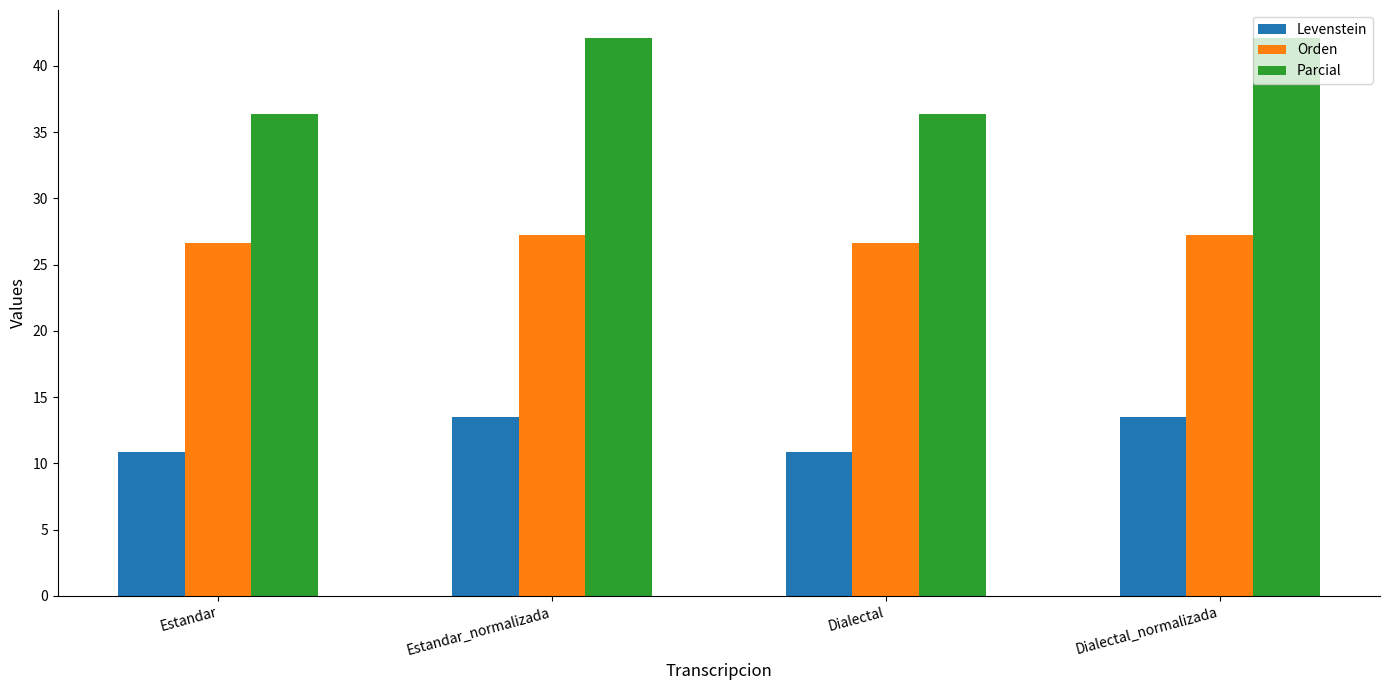

Are the bars horizontal?

No